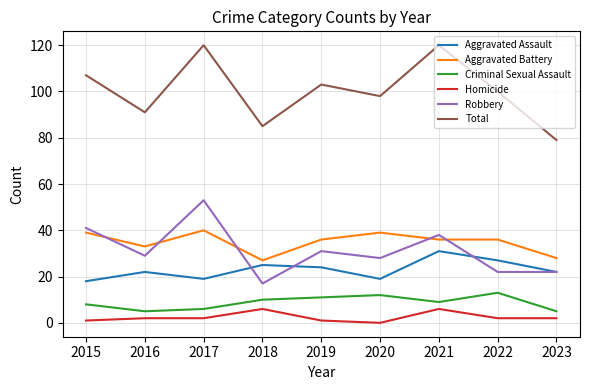

List the series in order of their peak value, highest first.

Total, Robbery, Aggravated Battery, Aggravated Assault, Criminal Sexual Assault, Homicide